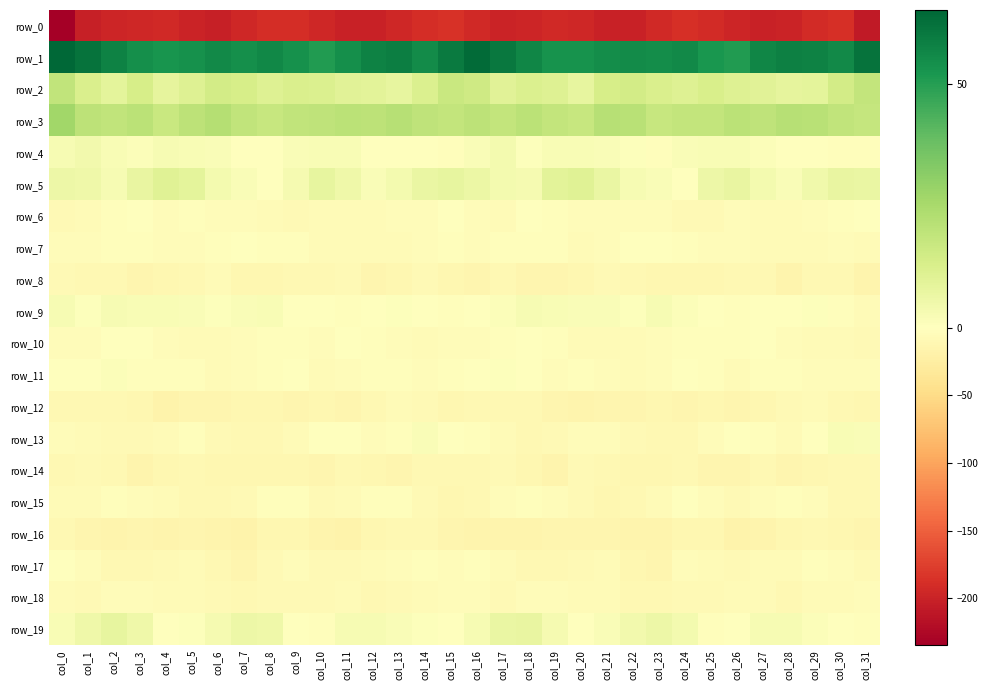

At which category does the chart reach its minimum across all series?

col_0